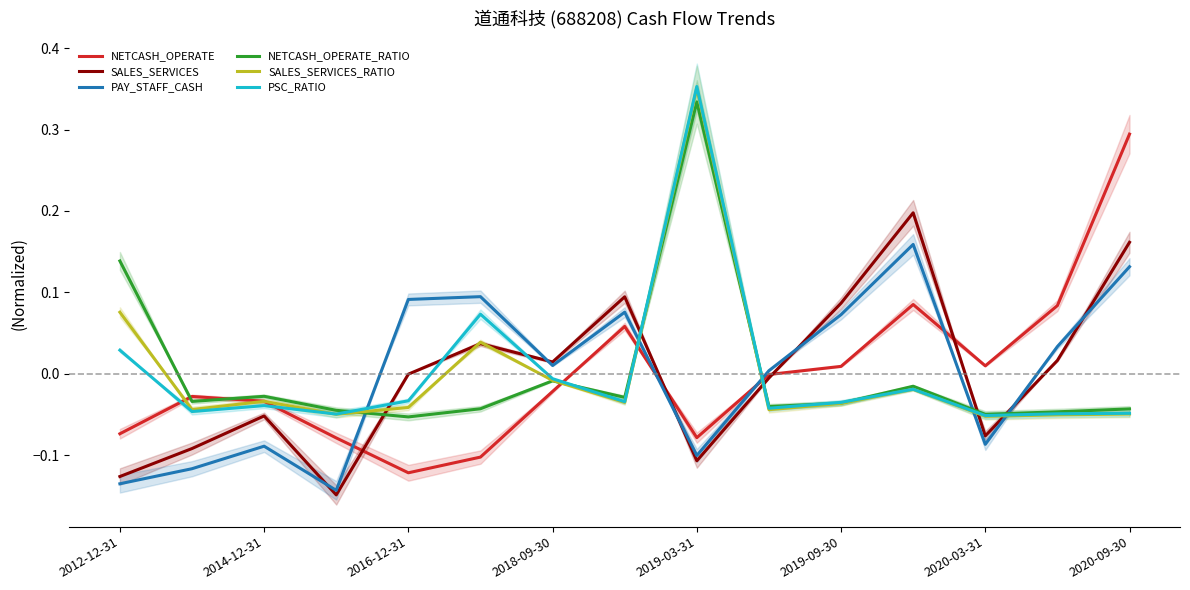

Is the value of NETCASH_OPERATE at 2016-12-31 greater than the value of SALES_SERVICES_RATIO at 2019-03-31?

No